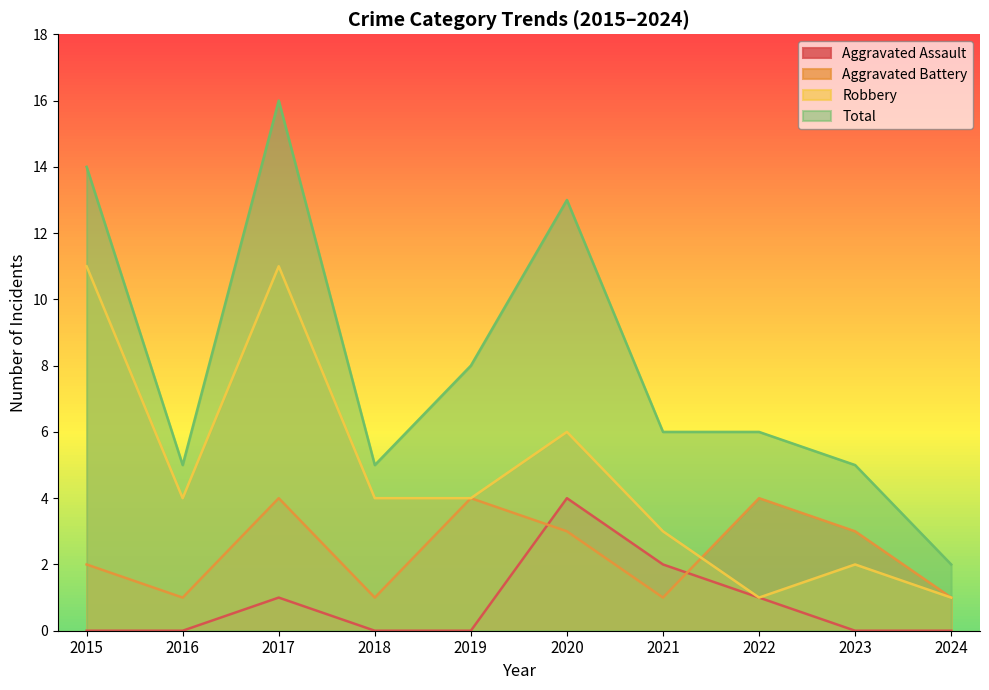

What is the total value across all series at 2018?

10